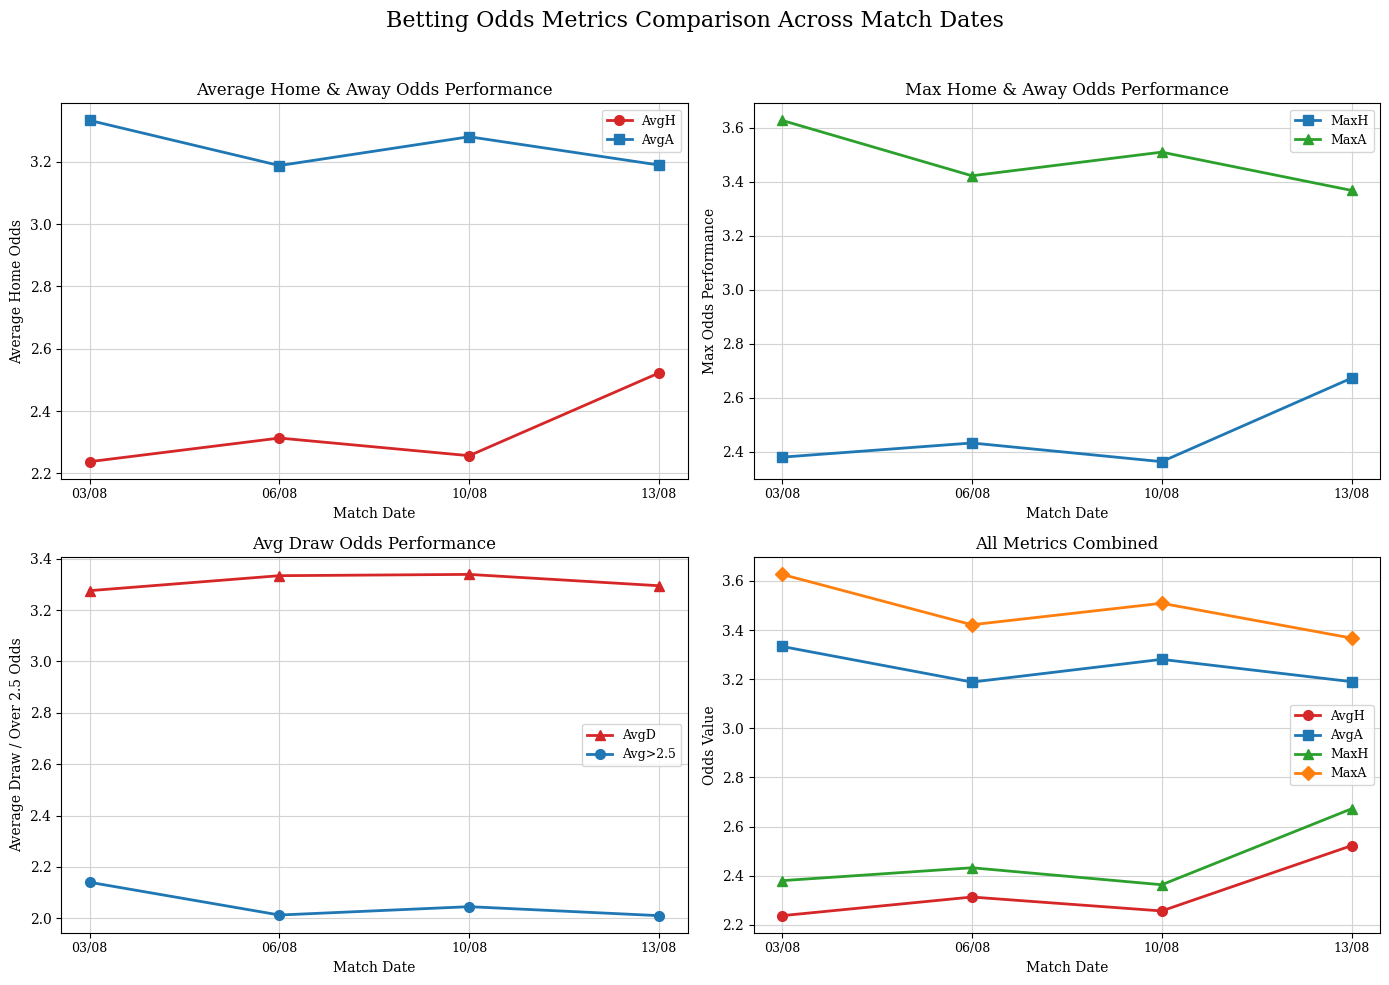

How many interior local valleys does the AvgA series have?

1